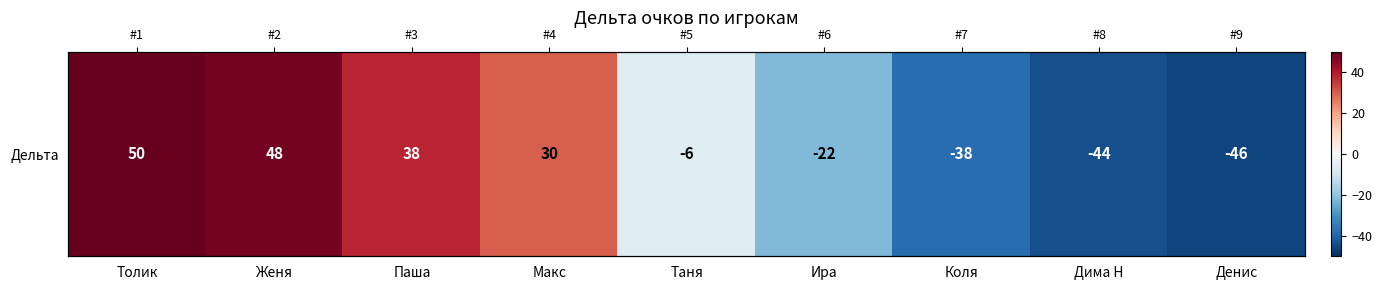

Where does the data first go above -6?

Толик